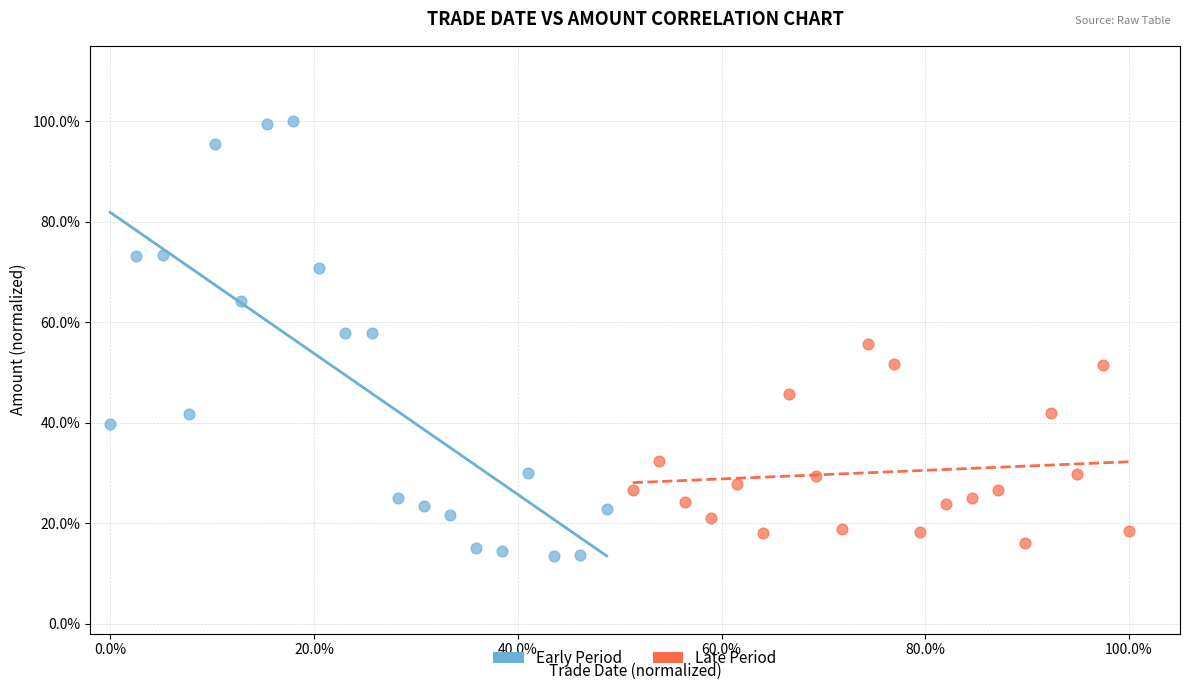

Which series has the widest spread of Y values?

Early Period